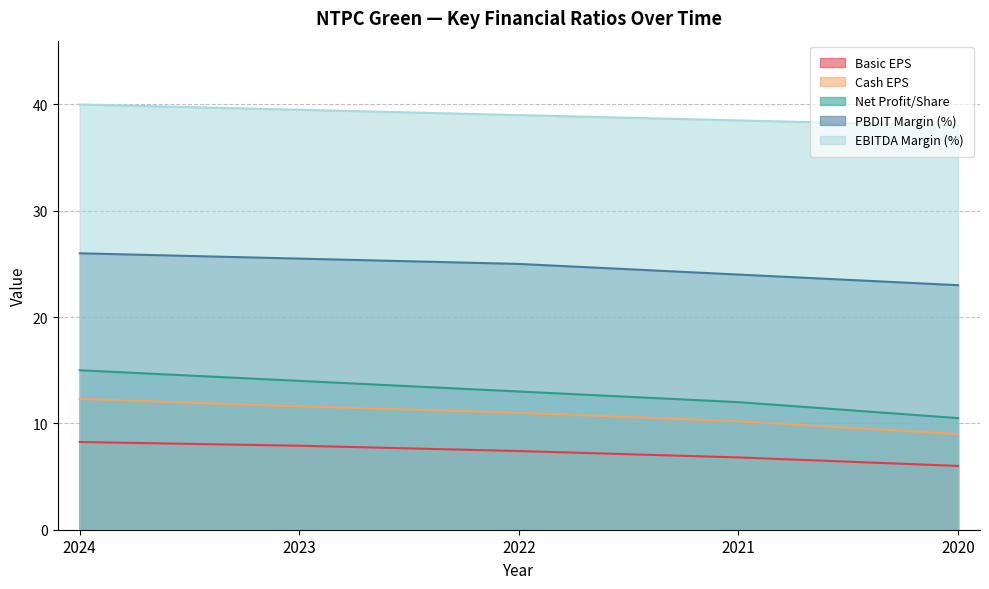

How many lines are shown in the chart?

5